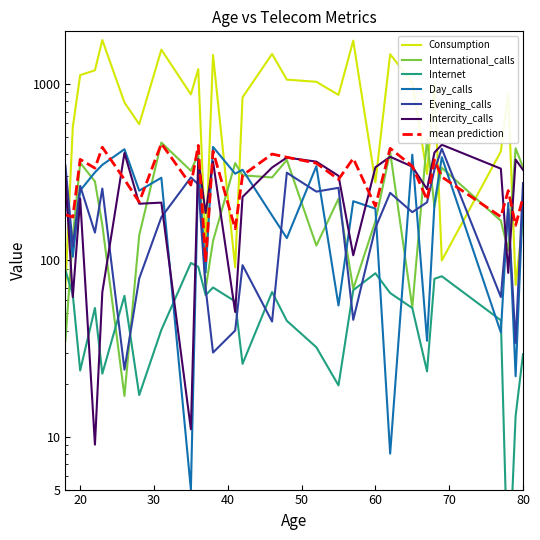

True or false: Consumption has more than 0 interior local peaks.

True